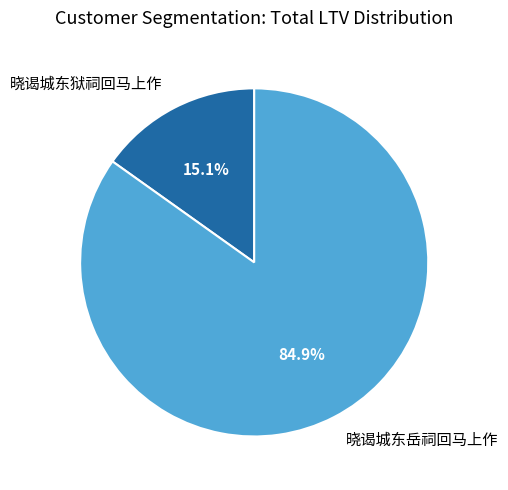

What percentage is the 晓谒城东狱祠回马上作 slice, to the nearest percent?

15%